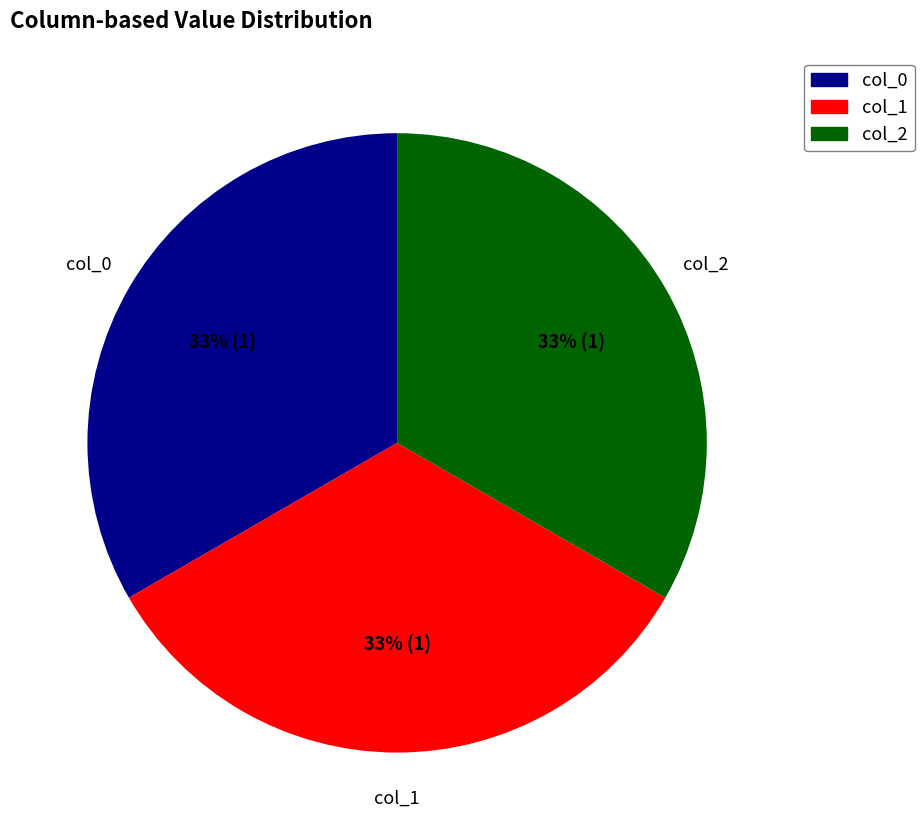

Is there any slice that represents more than half of the pie?

No